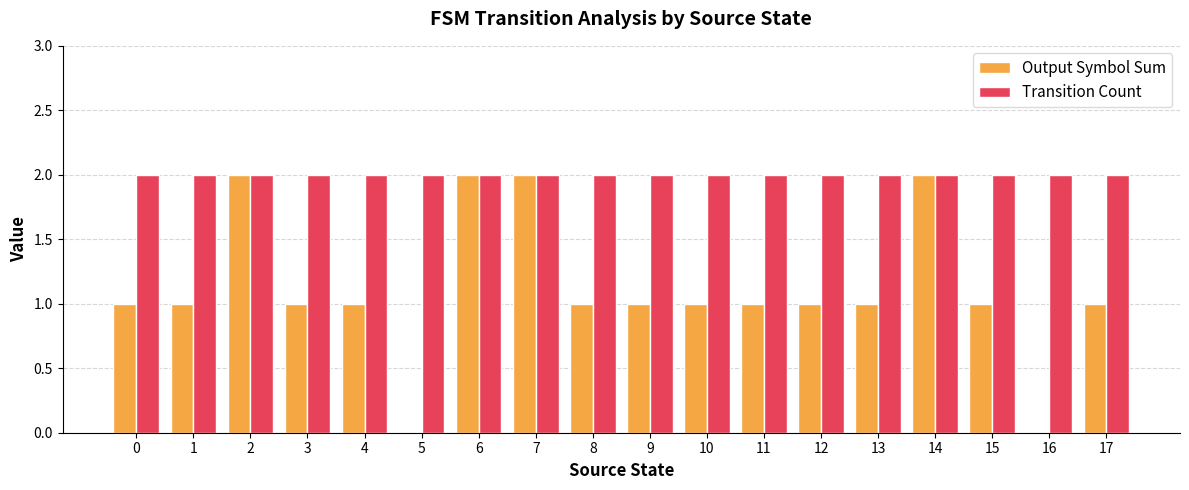

The value of Transition Count at 10 is 2. True or false?

True